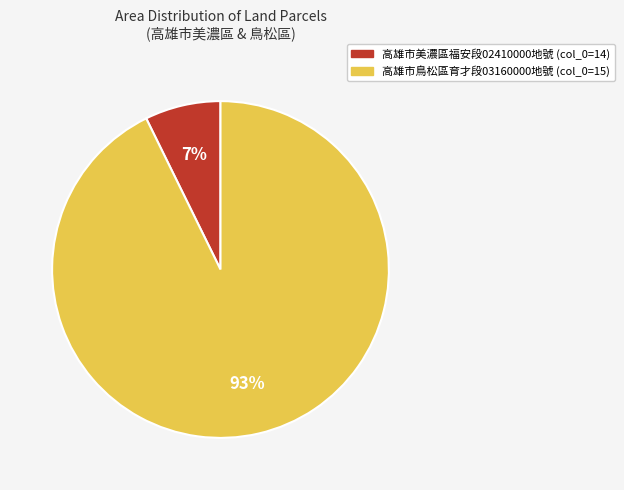

Is there a majority slice in this chart?

Yes